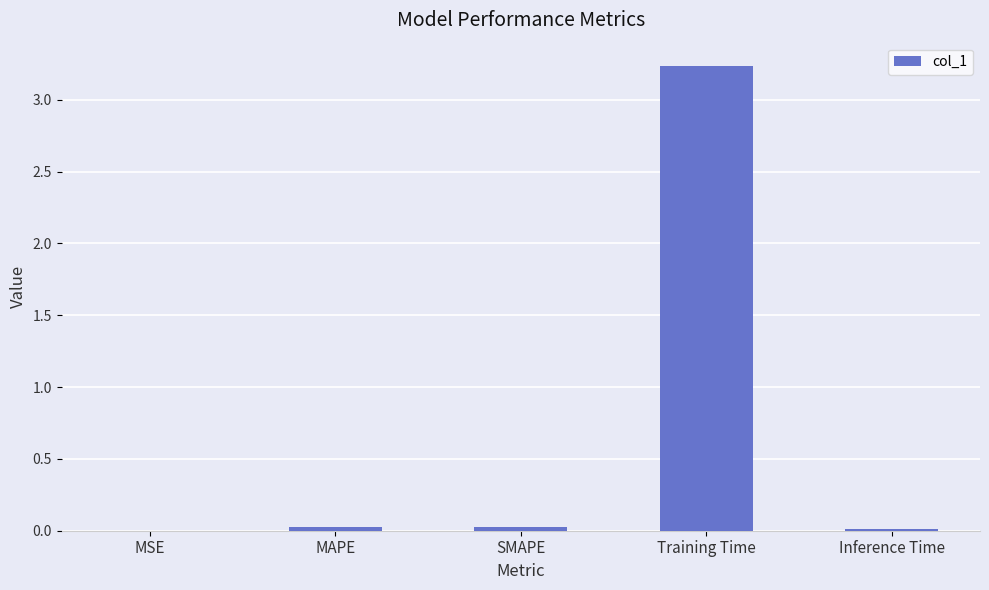

Which label corresponds to the largest value in the chart?

Training Time